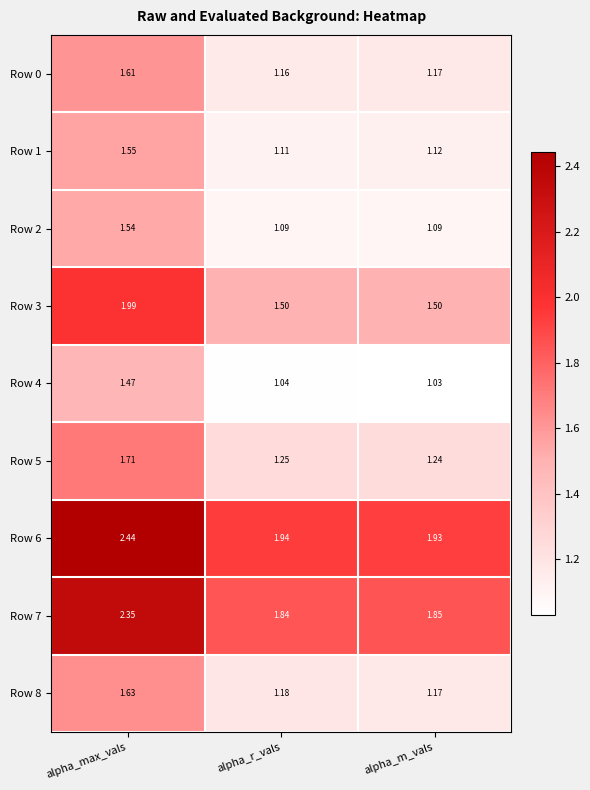

Is the value of Row 5 at alpha_m_vals greater than the value of Row 6 at alpha_m_vals?

No